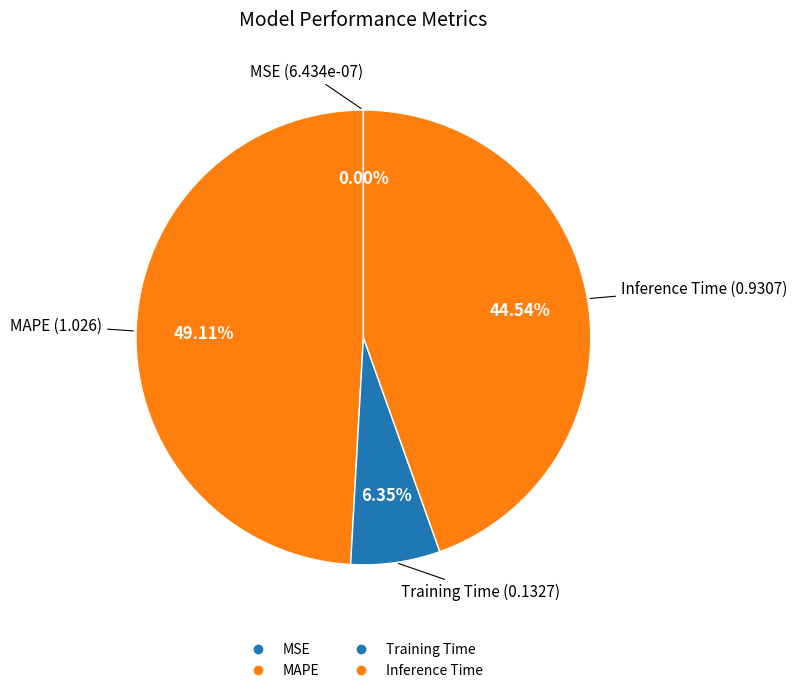

What is the largest slice in the pie chart?

MAPE